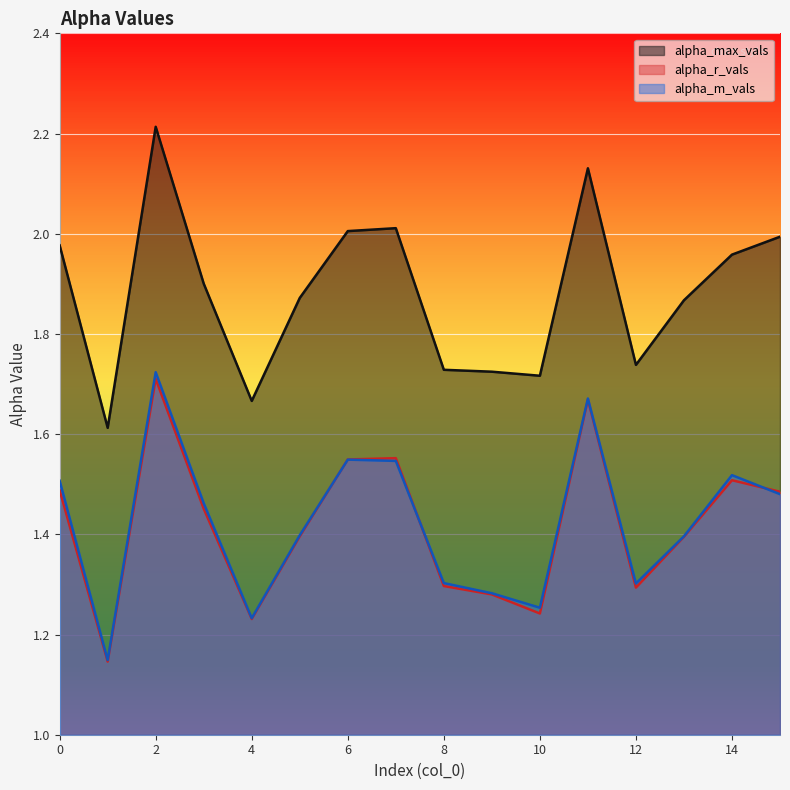

Between 8 and 9, which series saw the biggest shift?

alpha_m_vals